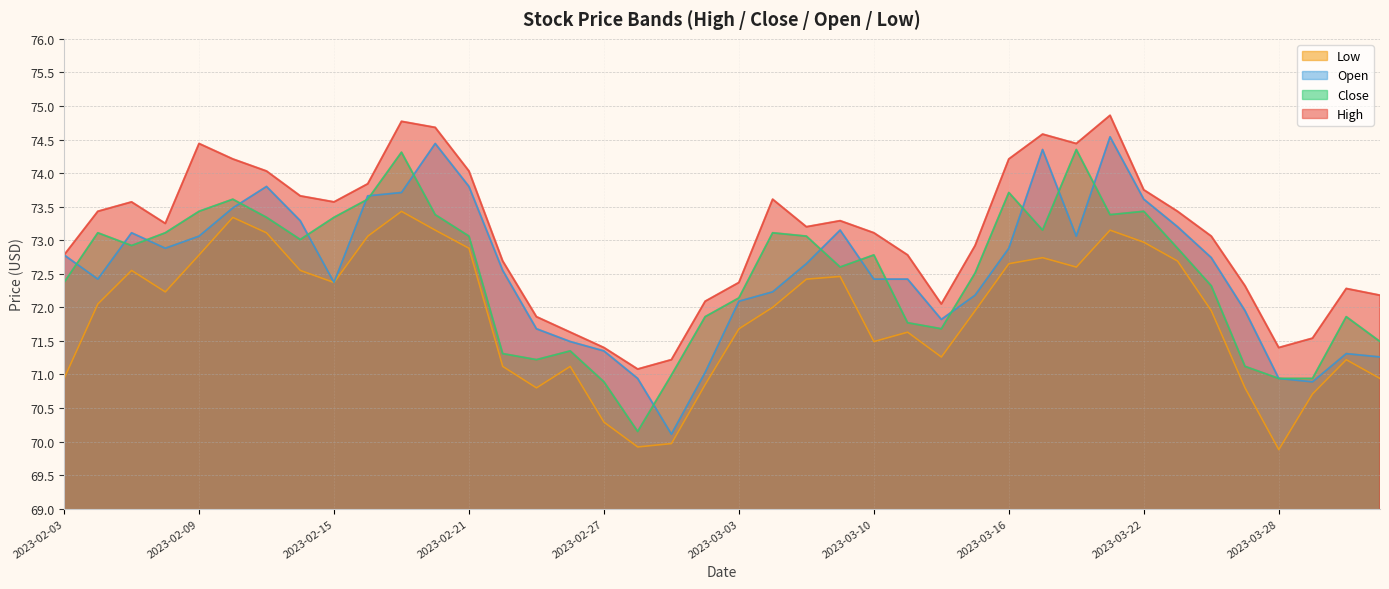

What is the total value across all series at 2023-02-13?

294.3